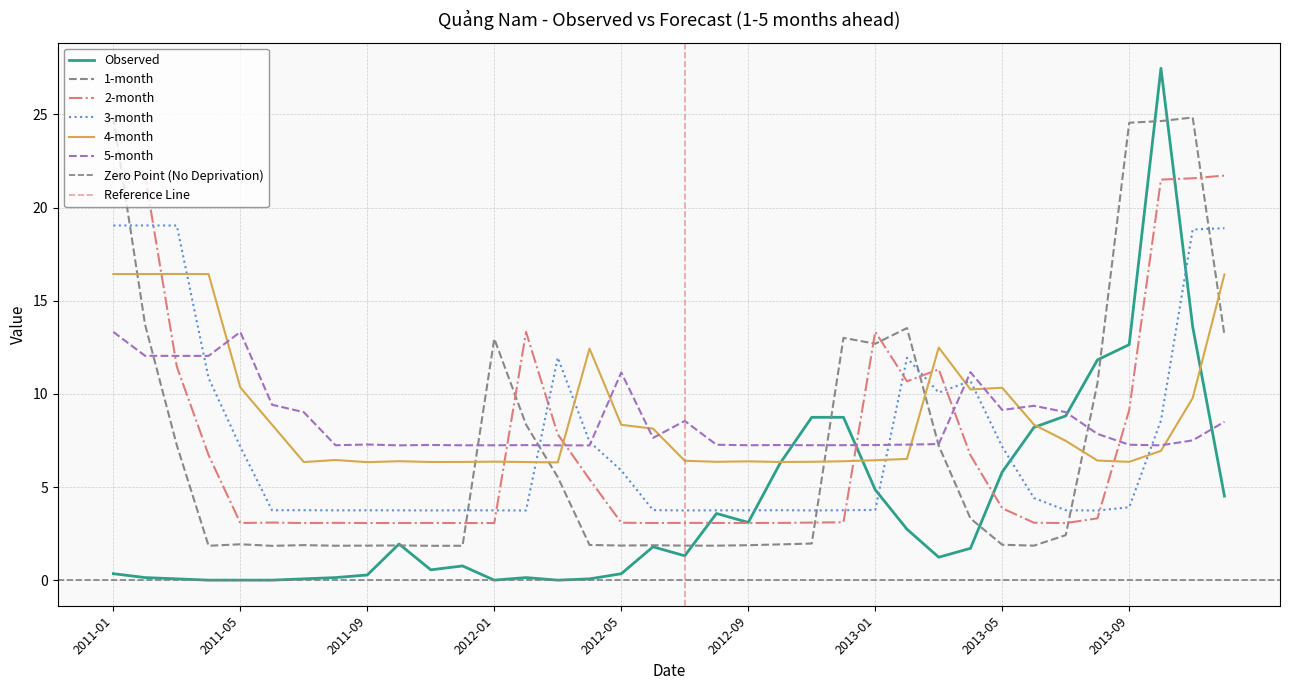

What is the label of the 22nd point from the left?

2012-10